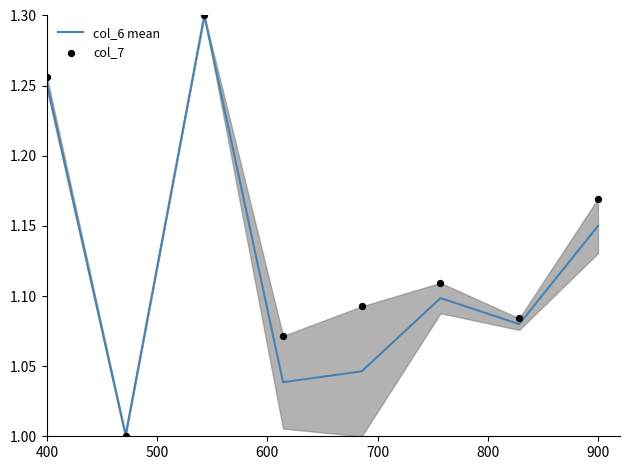

What are all the series names shown in the legend?

col_6 mean, col_7